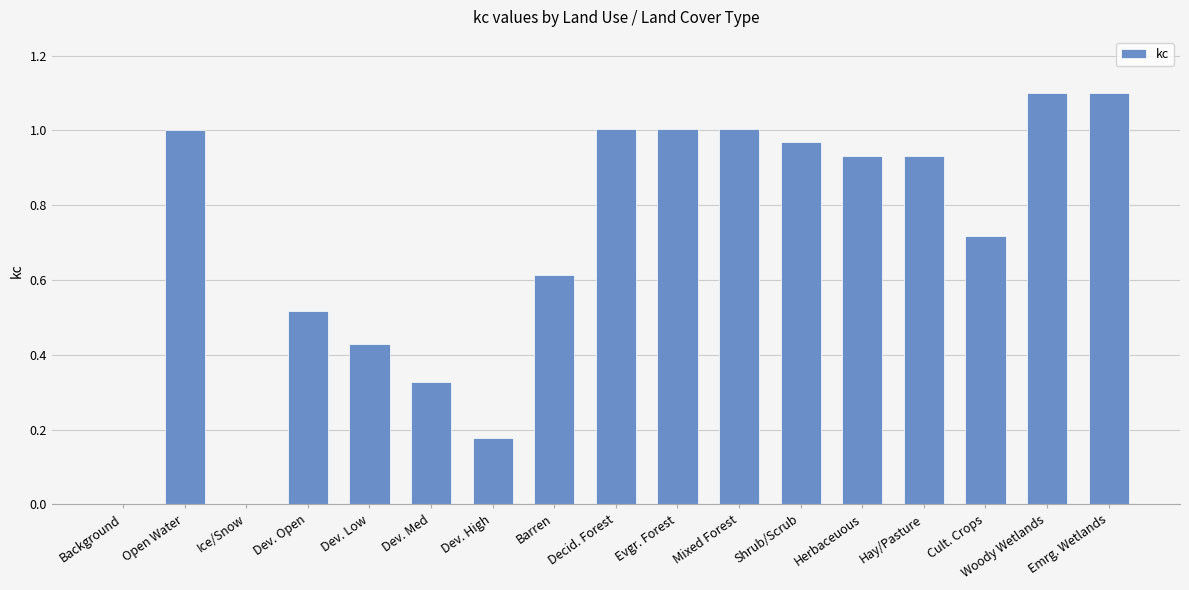

What is the sum of all values?

11.8